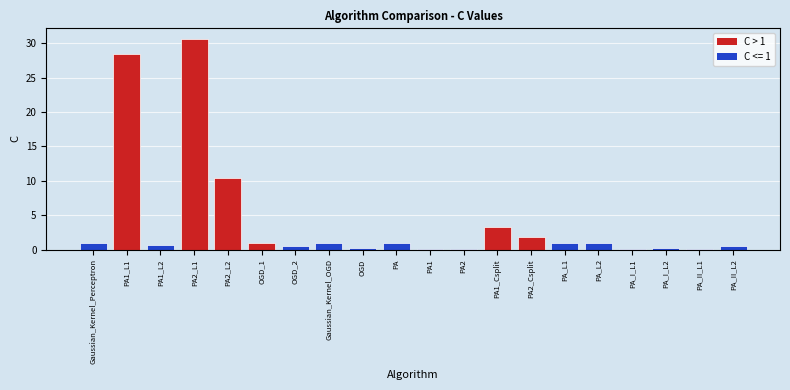

How many distinct data groups are displayed?

1